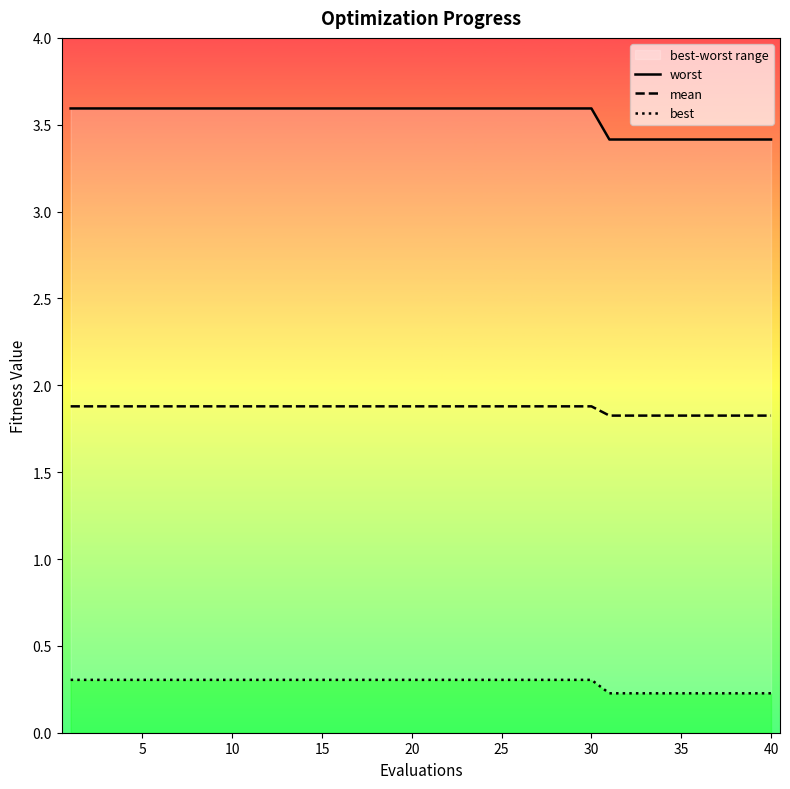

Does the chart have visible grid lines?

No